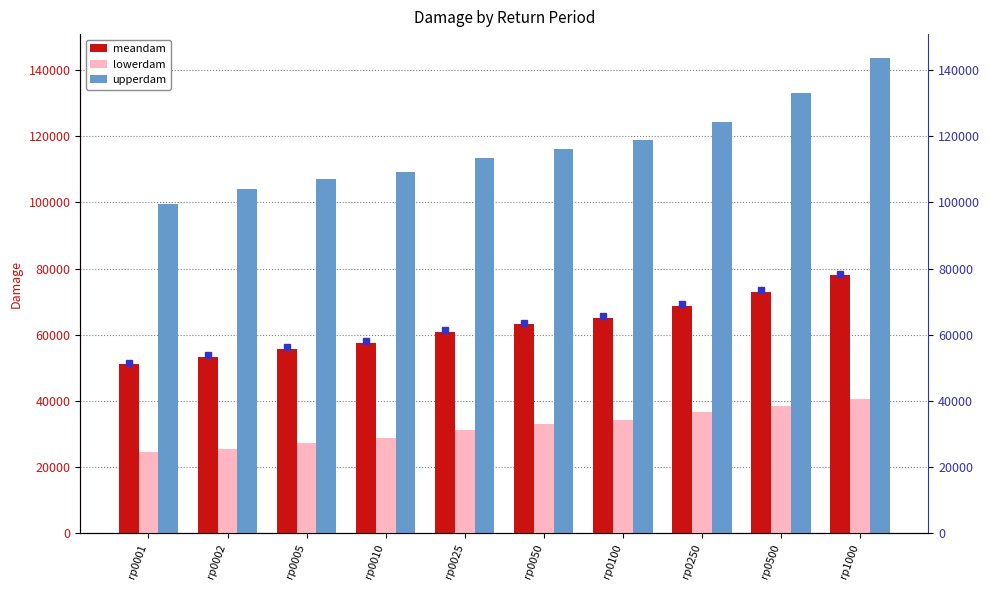

What are all the series names shown in the legend?

meandam, lowerdam, upperdam